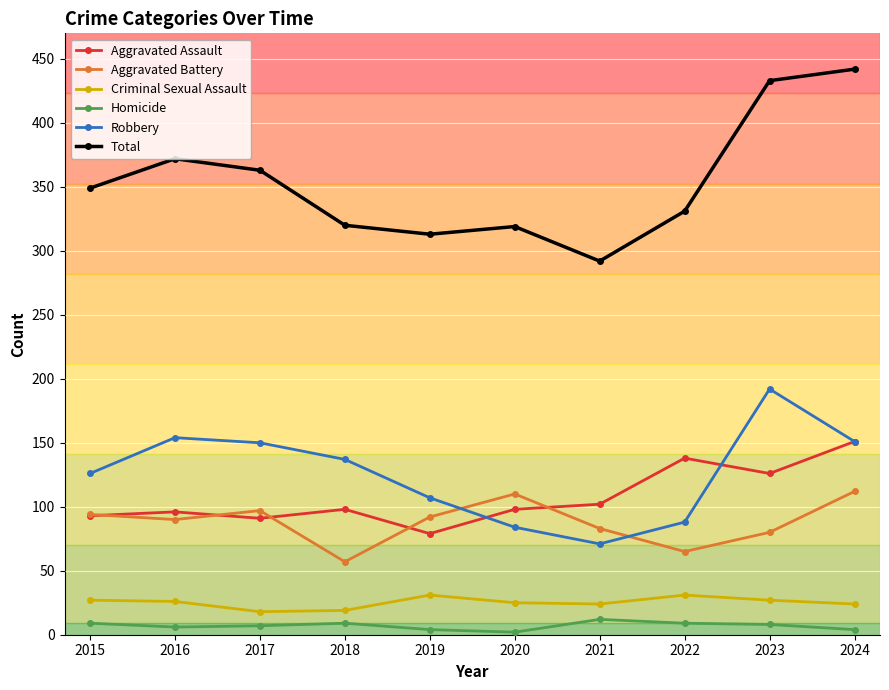

List the series in order of their peak value, highest first.

Total, Robbery, Aggravated Assault, Aggravated Battery, Criminal Sexual Assault, Homicide